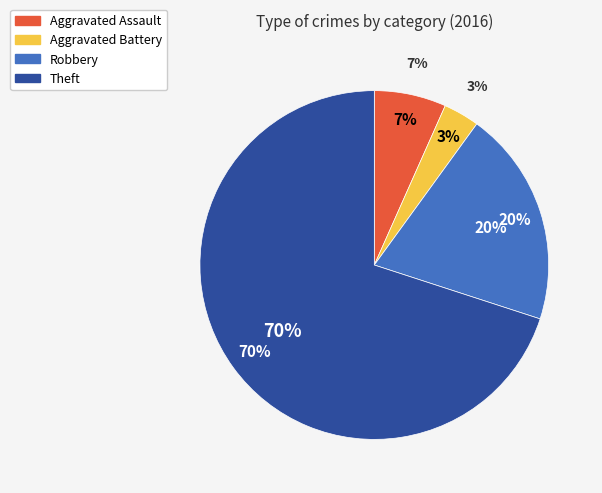

Combined, do Aggravated Battery and Robbery account for over 50%?

No